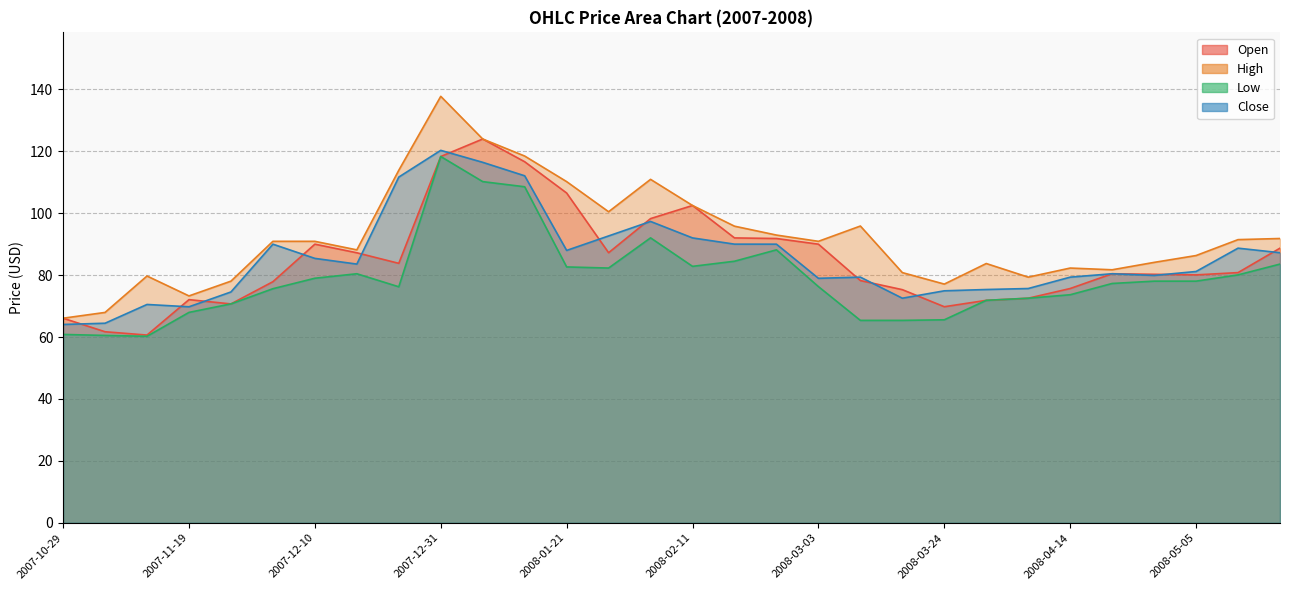

Reading left to right, list all the values displayed in this chart.

Open: 66.1	61.7	60.6	72.1	70.7	77.9	90.0	87.2	83.8	118.3	123.9	116.6	106.5	87.2	98.2	102.5	92.0	91.8	90.0	78.2	75.3	69.8	71.8	72.5	75.7	80.4	80.2	80.1	80.8	88.7
High: 66.1	67.9	79.7	73.3	78.0	90.9	90.9	88.1	113.8	137.7	123.9	118.4	110.2	100.5	110.9	102.5	95.8	92.9	90.9	95.8	80.8	77.1	83.7	79.3	82.3	81.7	84.1	86.3	91.5	91.8
Low: 60.8	60.5	60.2	68.0	70.7	75.6	79.0	80.4	76.2	118.3	110.2	108.5	82.6	82.3	92.0	82.8	84.5	88.2	76.3	65.4	65.4	65.6	71.8	72.5	73.7	77.3	78.0	78.0	80.1	83.5
Close: 64.0	64.5	70.5	69.8	74.5	90.0	85.4	83.5	111.7	120.3	116.4	112.1	88.0	92.6	97.3	92.0	90.0	90.0	79.0	79.3	72.5	74.9	75.3	75.7	79.3	80.4	79.9	81.2	88.7	87.2